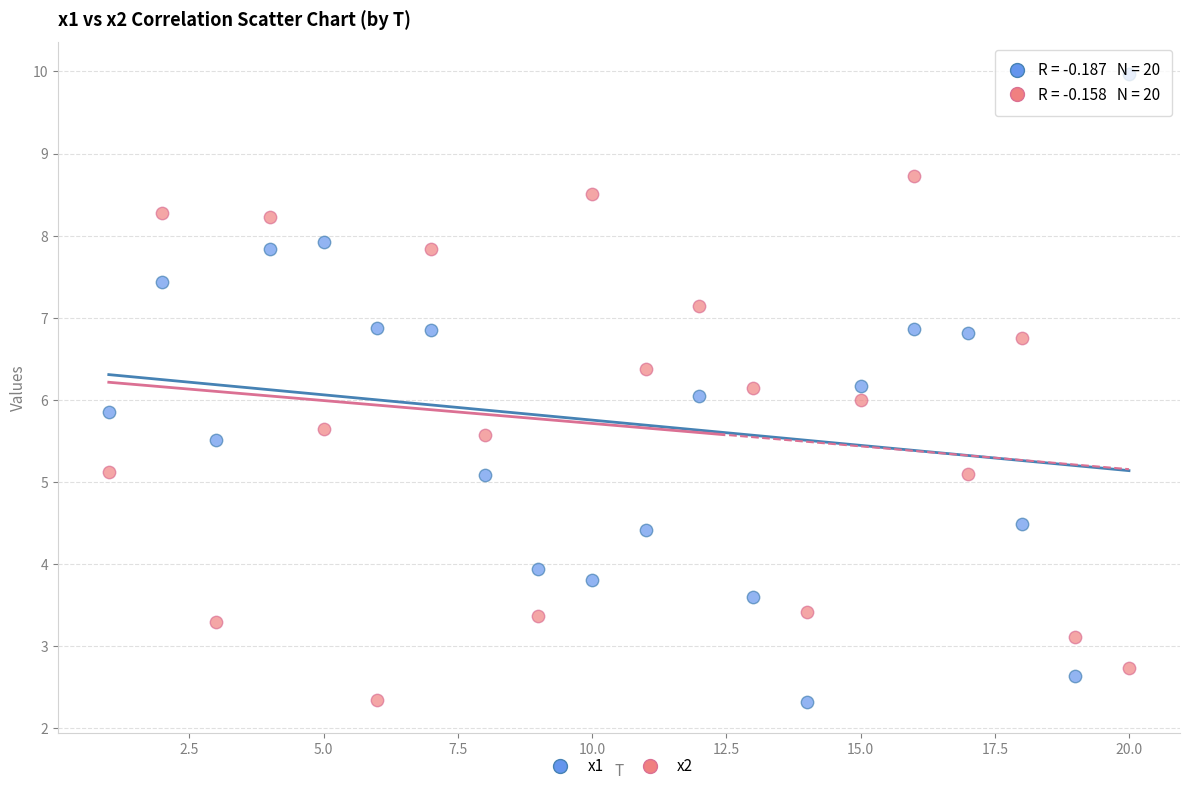

Across all data points, what is the range of Y values (max minus min)?

7.7